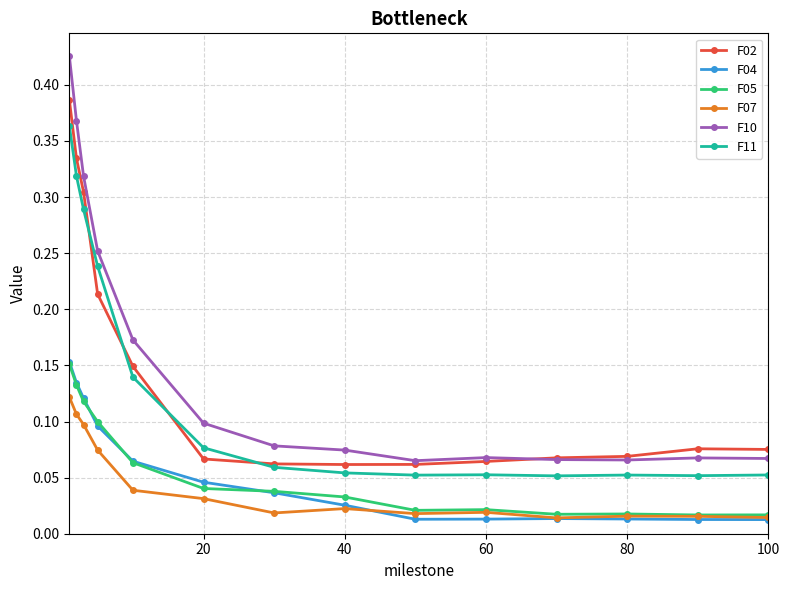

At how many categories does at least one series exceed 0?

14